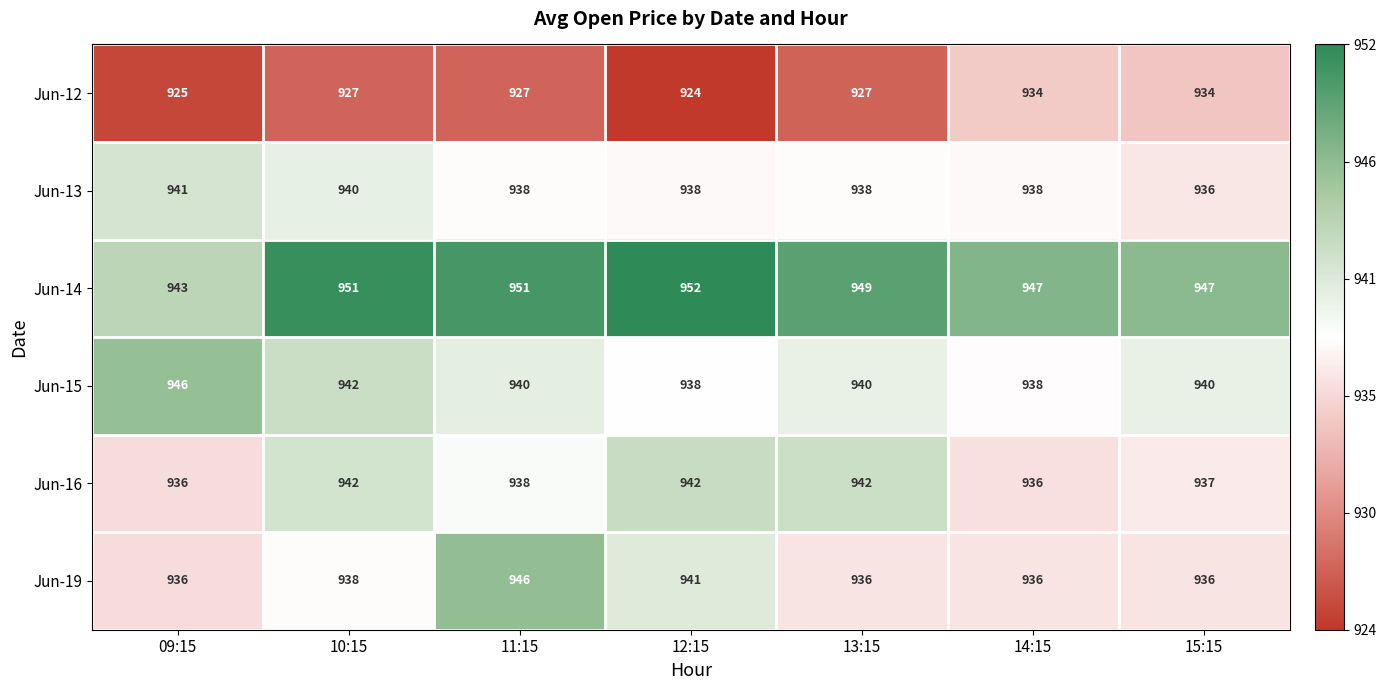

True or false: Jun-12 has a value of 507 at 11:15.

False